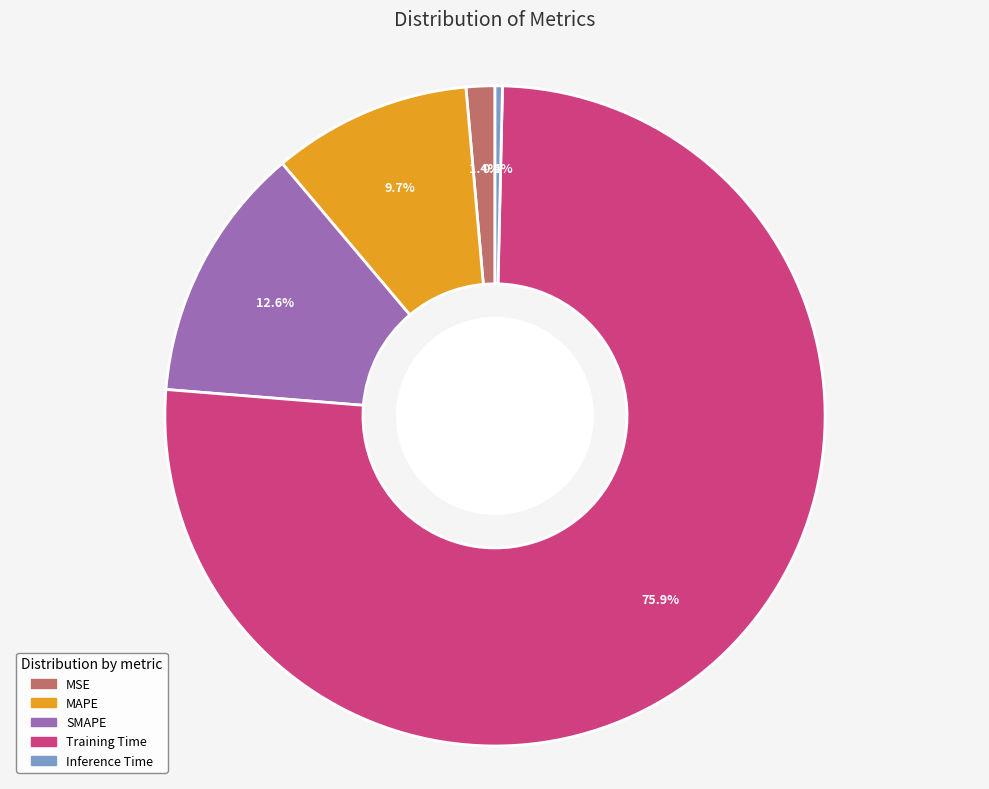

How many segments does this pie chart have?

5